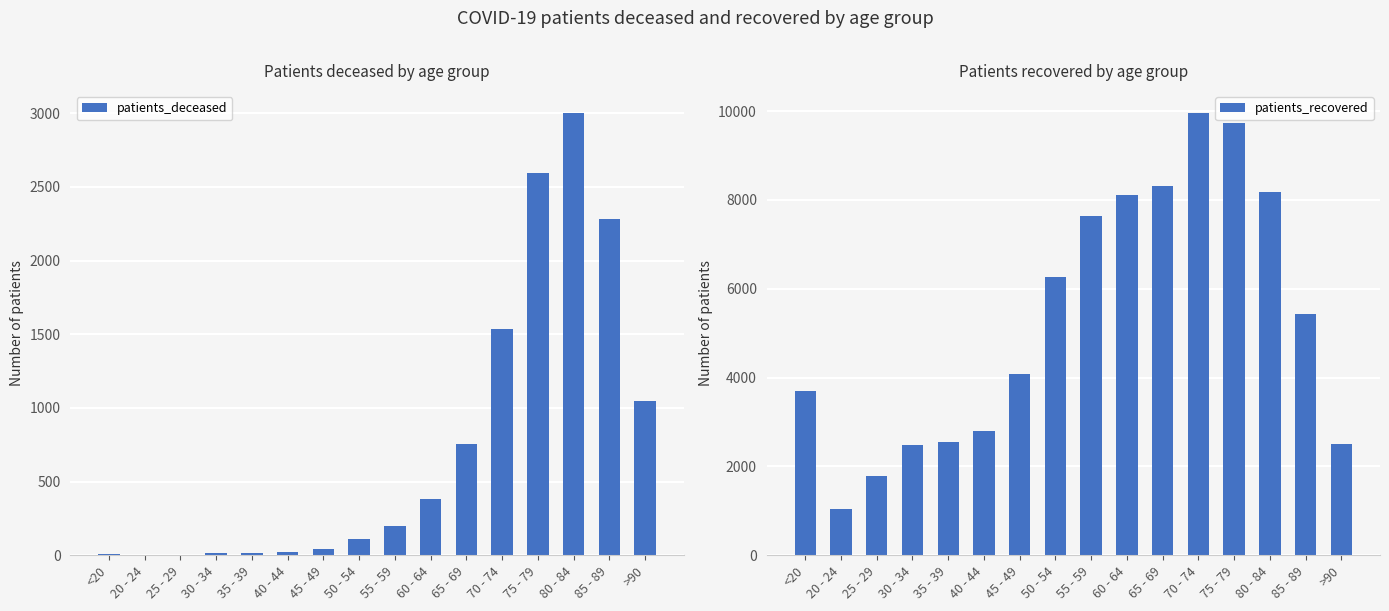

At which label is patients_recovered closest to 5502?

85 - 89